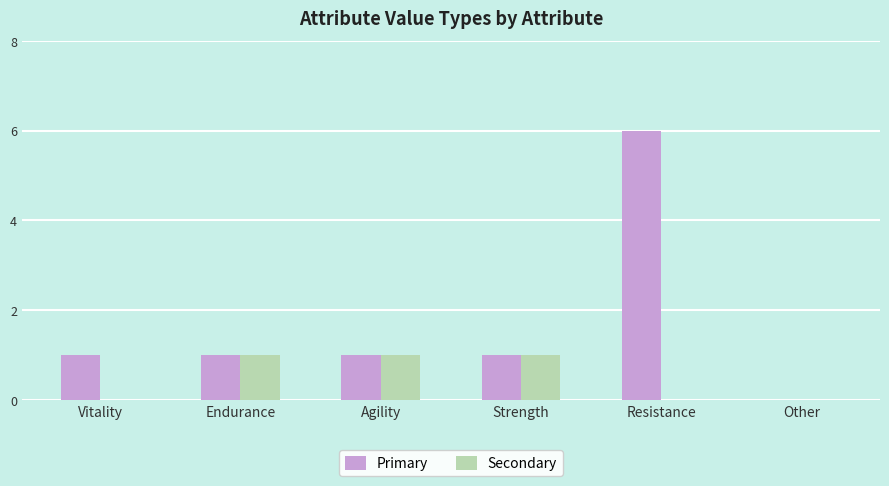

What is the average value of the Primary series?

2